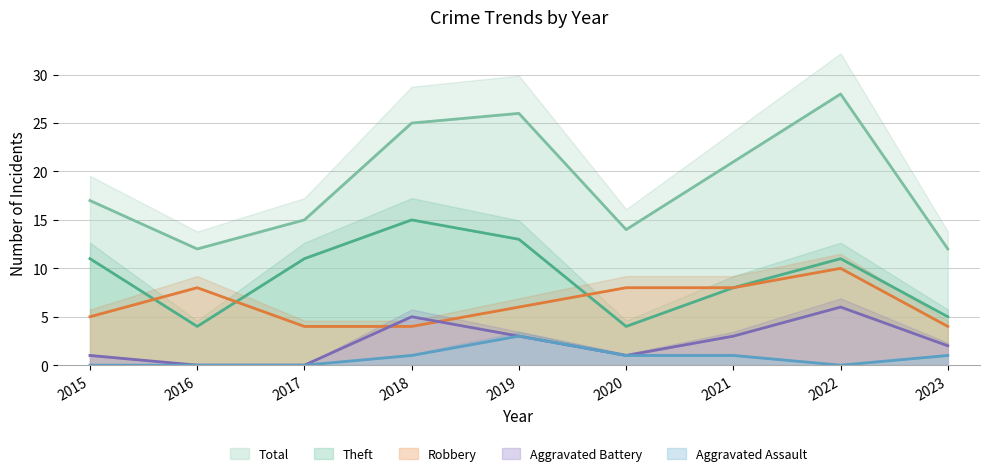

Reading left to right, what are all the values shown in this chart?

Robbery: 2015=5	2016=8	2017=4	2018=4	2019=6	2020=8	2021=8	2022=10	2023=4
Theft: 2015=11	2016=4	2017=11	2018=15	2019=13	2020=4	2021=8	2022=11	2023=5
Aggravated Battery: 2015=1	2016=0	2017=0	2018=5	2019=3	2020=1	2021=3	2022=6	2023=2
Aggravated Assault: 2015=0	2016=0	2017=0	2018=1	2019=3	2020=1	2021=1	2022=0	2023=1
Total: 2015=17	2016=12	2017=15	2018=25	2019=26	2020=14	2021=21	2022=28	2023=12